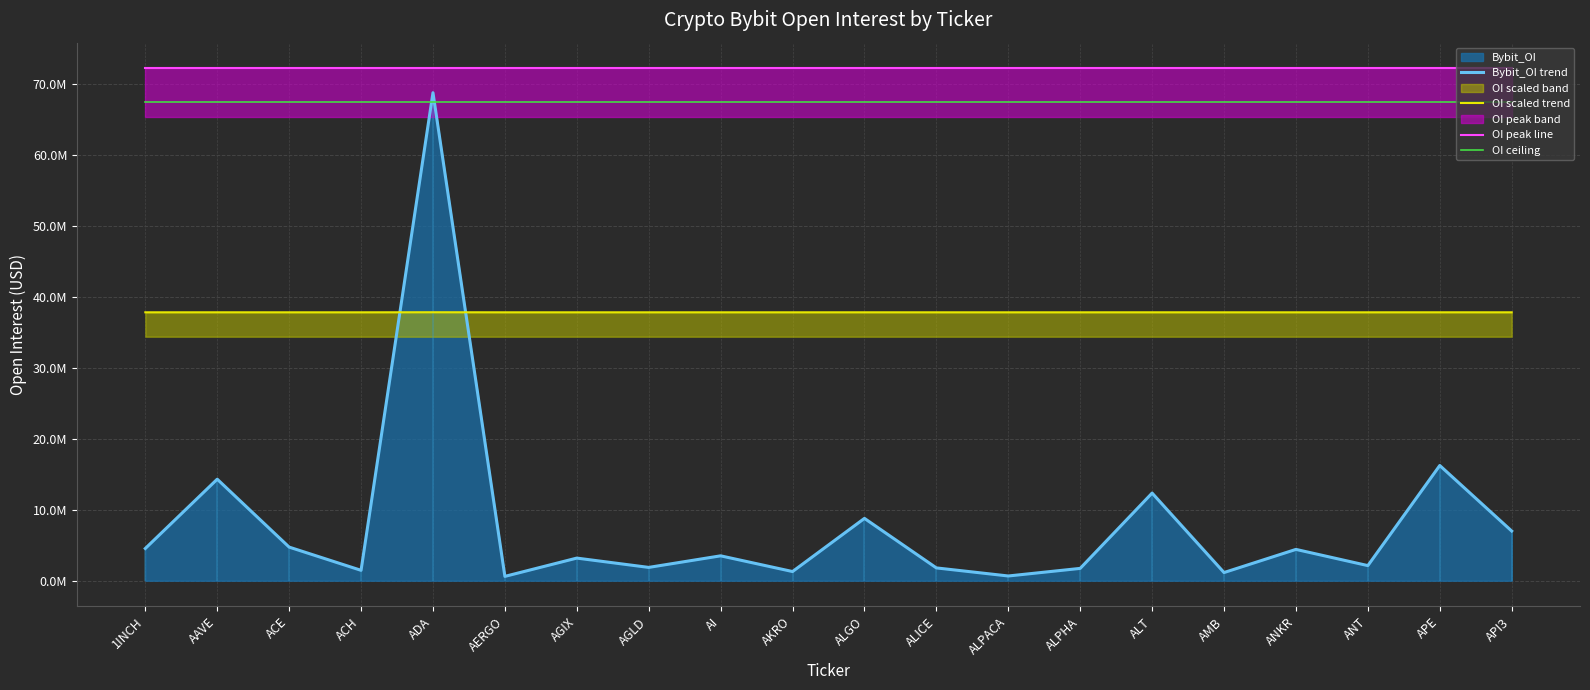

What is the minimum value shown in the chart?

613711.0